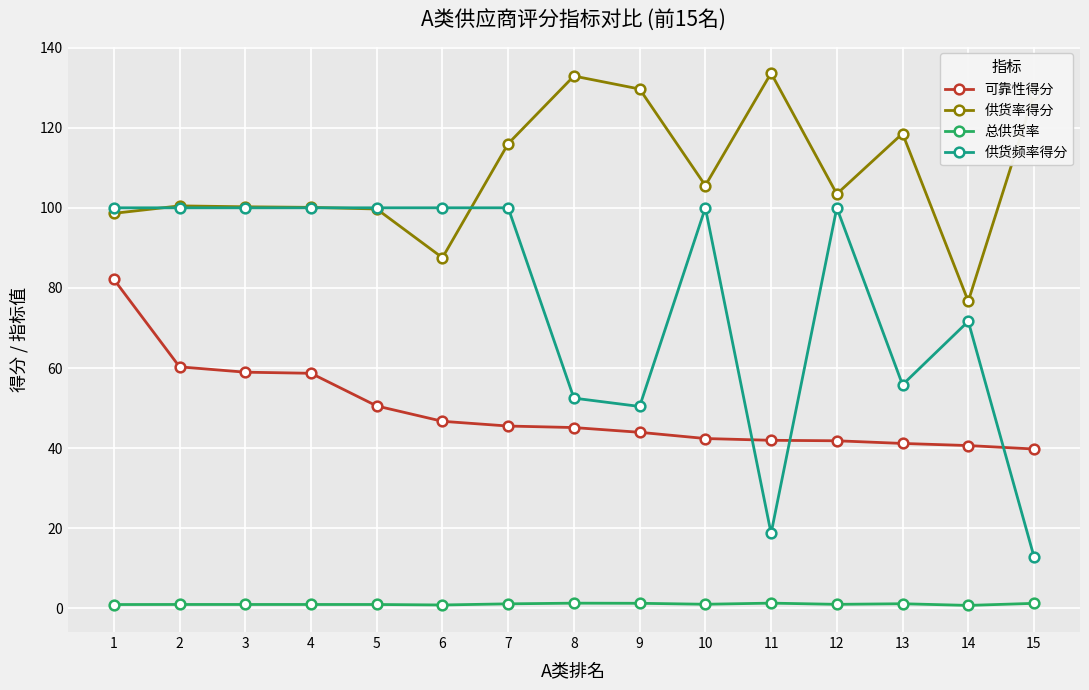

Does the chart display data point markers on the line(s)?

Yes